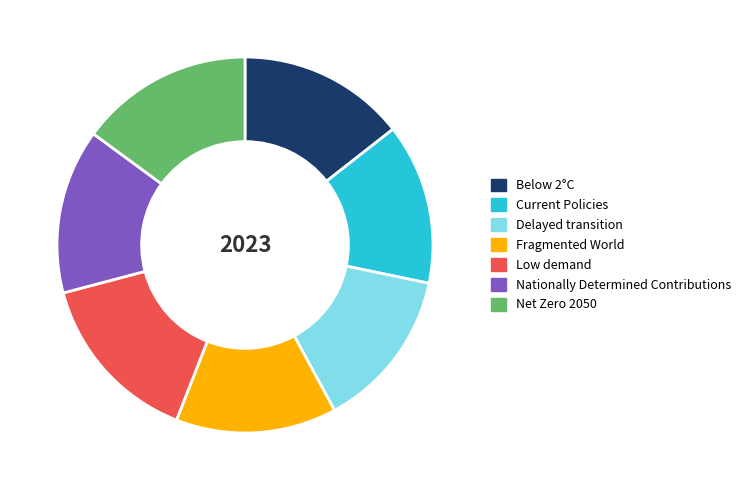

Is the sum of Fragmented World and Delayed transition greater than half?

No